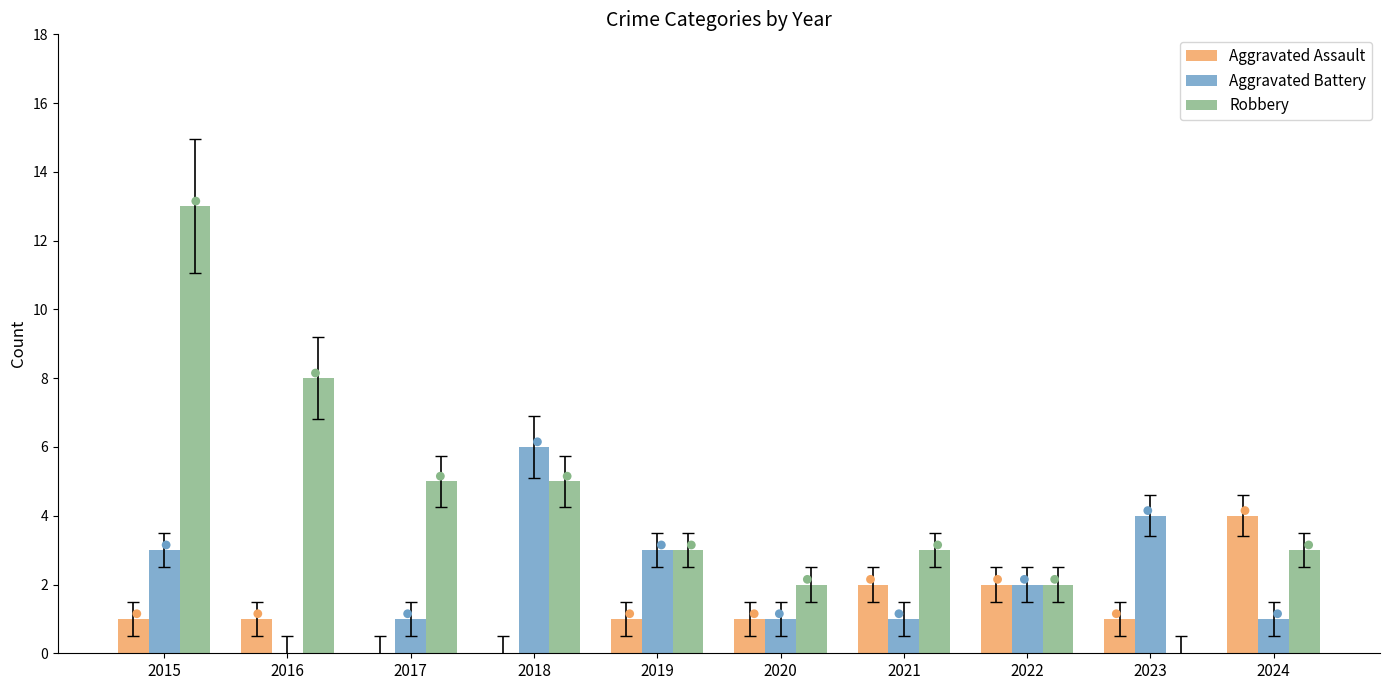

At which category is the sum across all series the highest?

2015